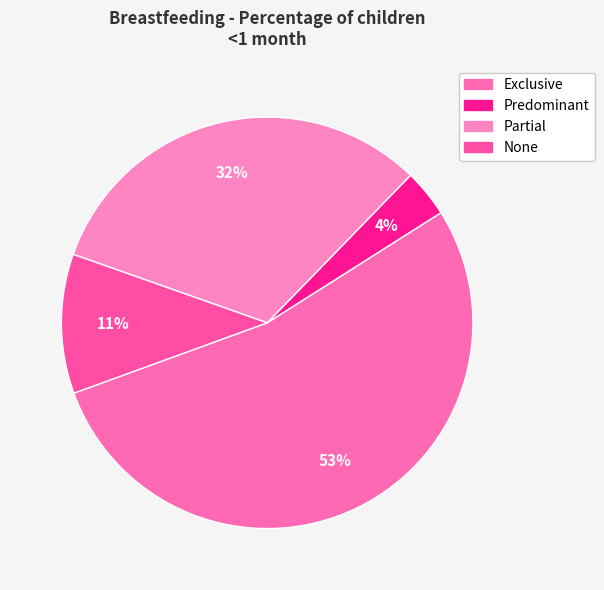

Count the number of slices in the pie.

4